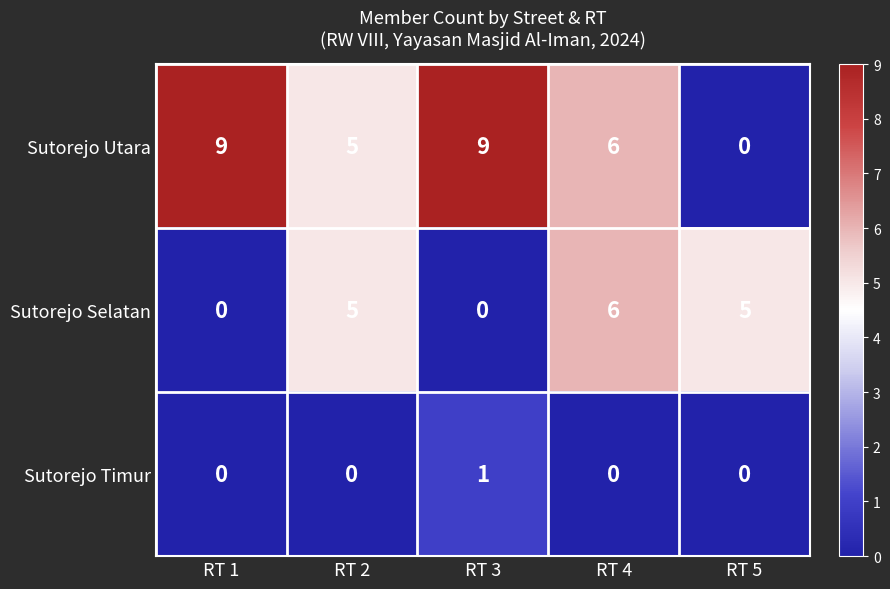

How many data points in Sutorejo Selatan are less than 5?

2